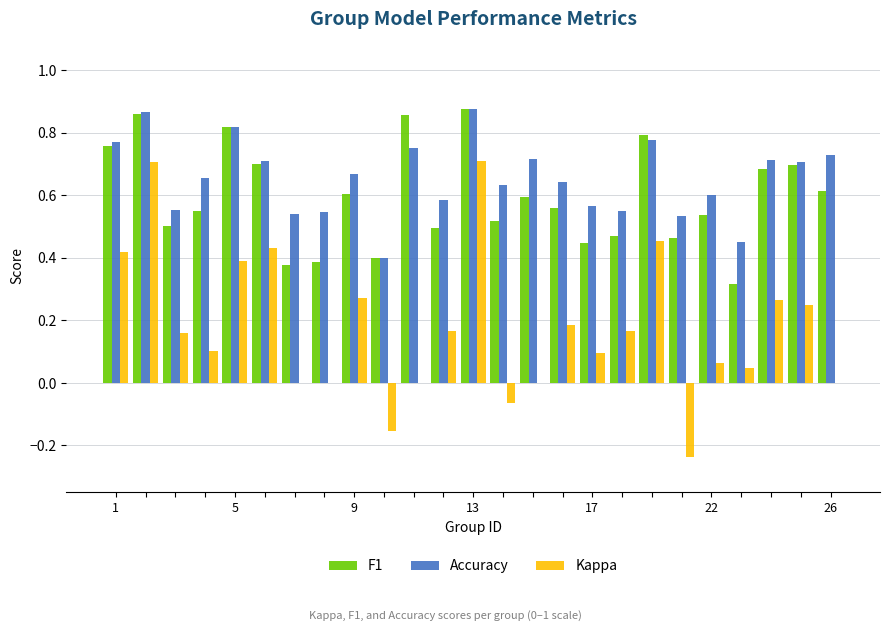

How many categories are shown in the chart?

25